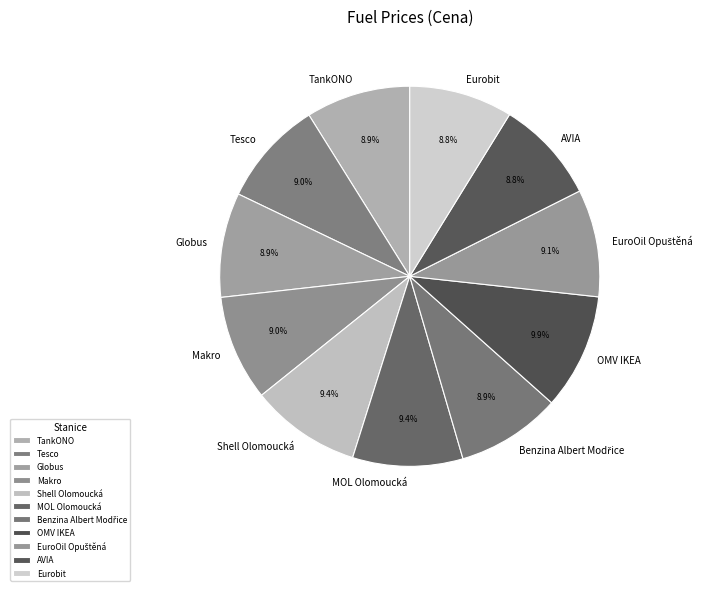

Is there a majority slice in this chart?

No